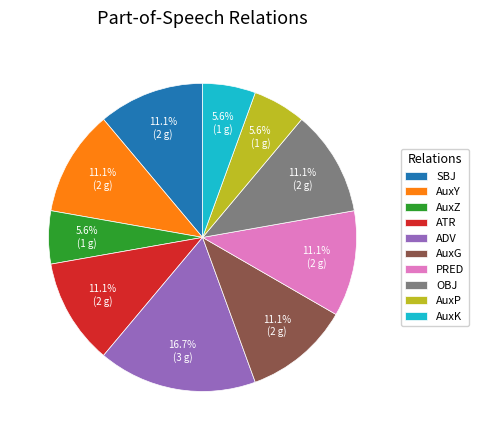

To the nearest percent, what percentage of the pie is AuxZ?

6%